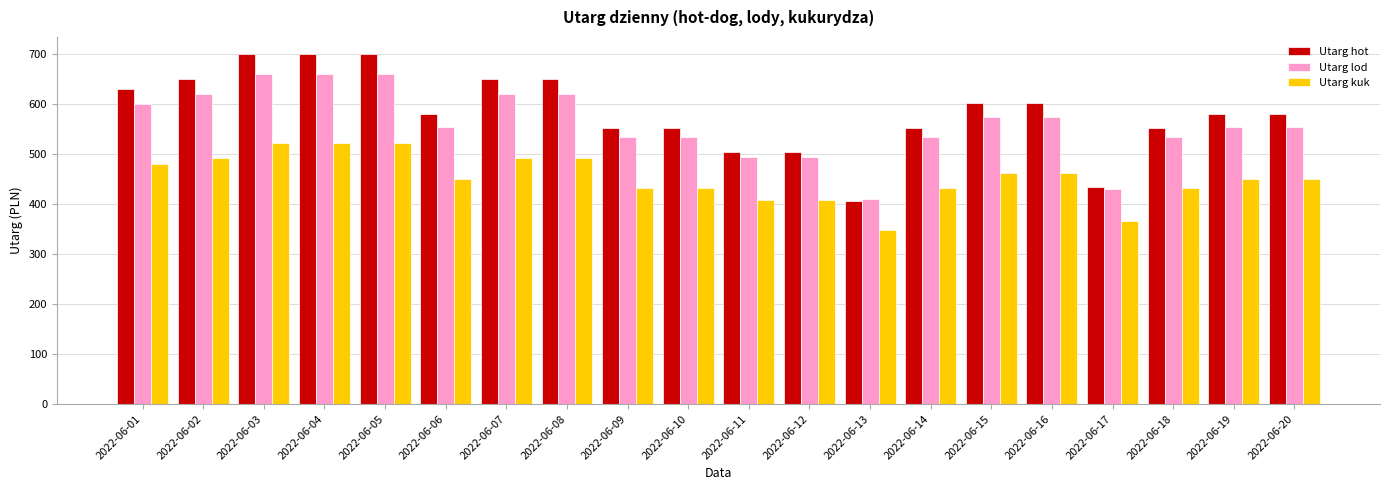

What are all the series names shown in the legend?

Utarg hot, Utarg lod, Utarg kuk